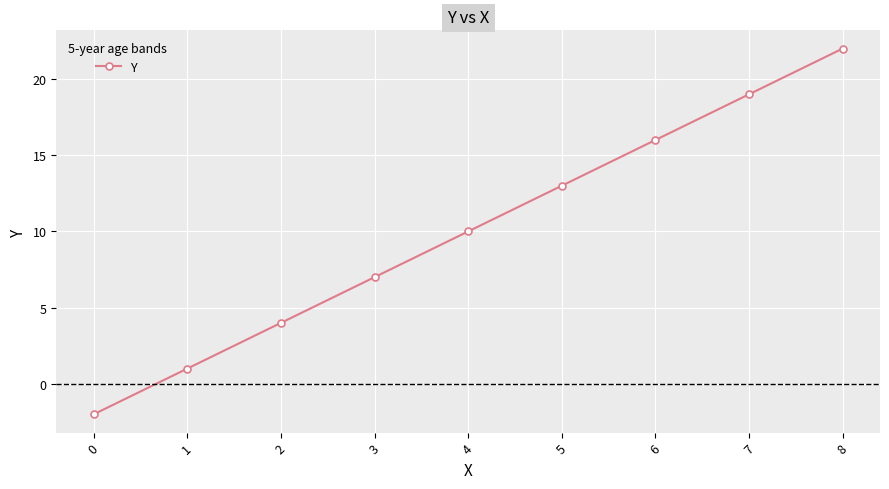

Does the chart have visible grid lines?

Yes